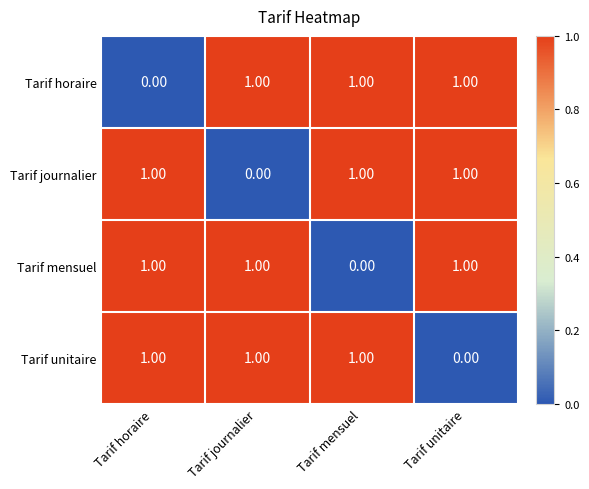

What is the total value across all series at Tarif horaire?

3